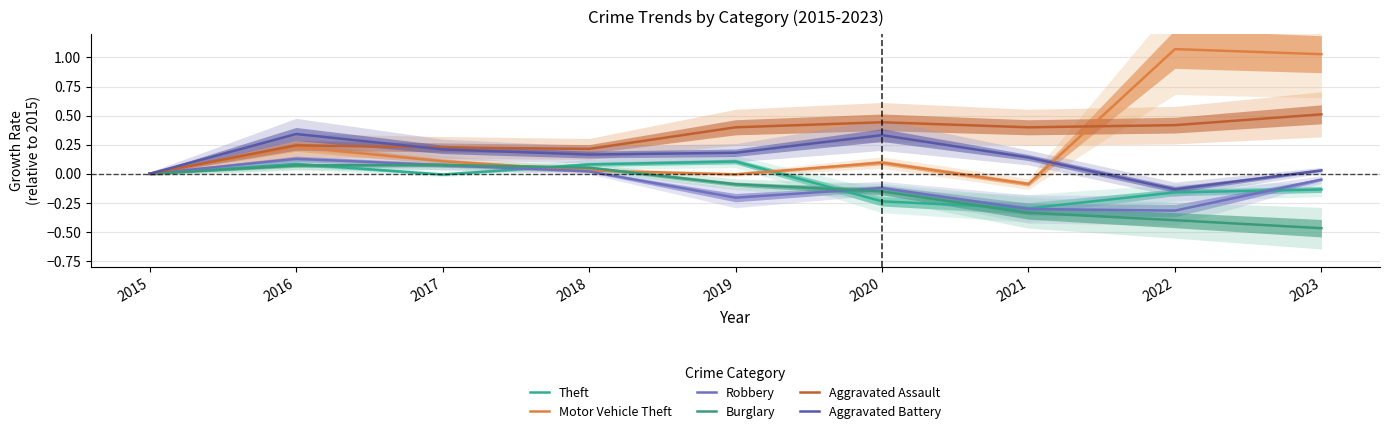

Is it true that Robbery equals 0.0 at 2018?

False